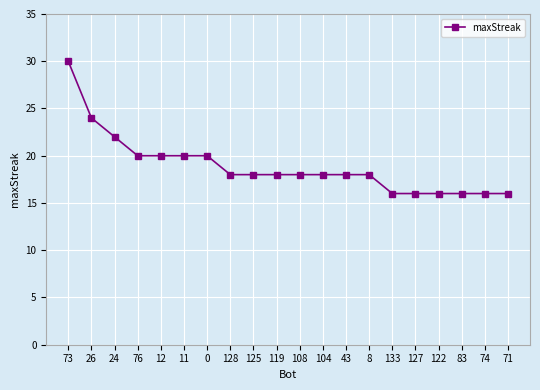

What is the smallest value displayed?

16